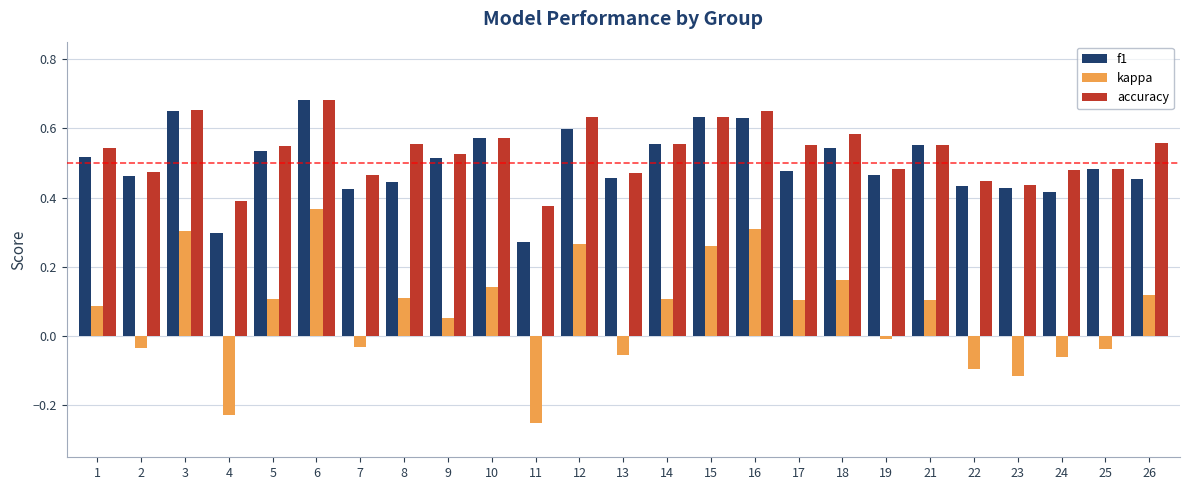

Which series has the widest spread of values?

kappa